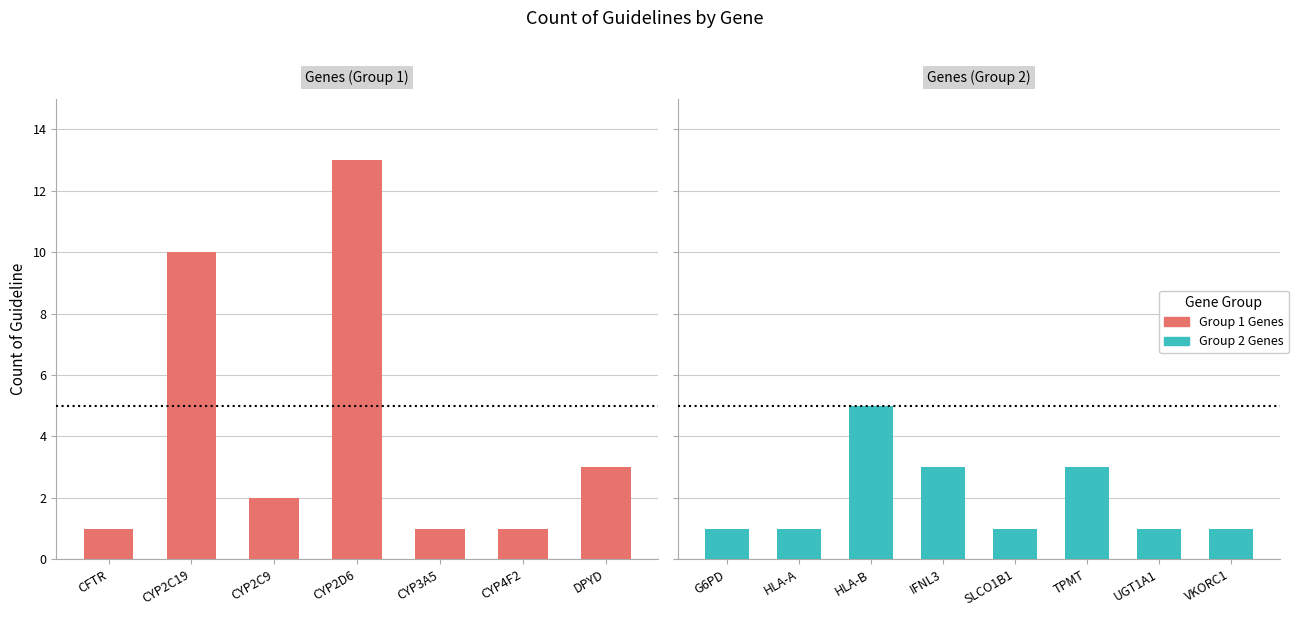

At which label is the value closest to 7?

HLA-B